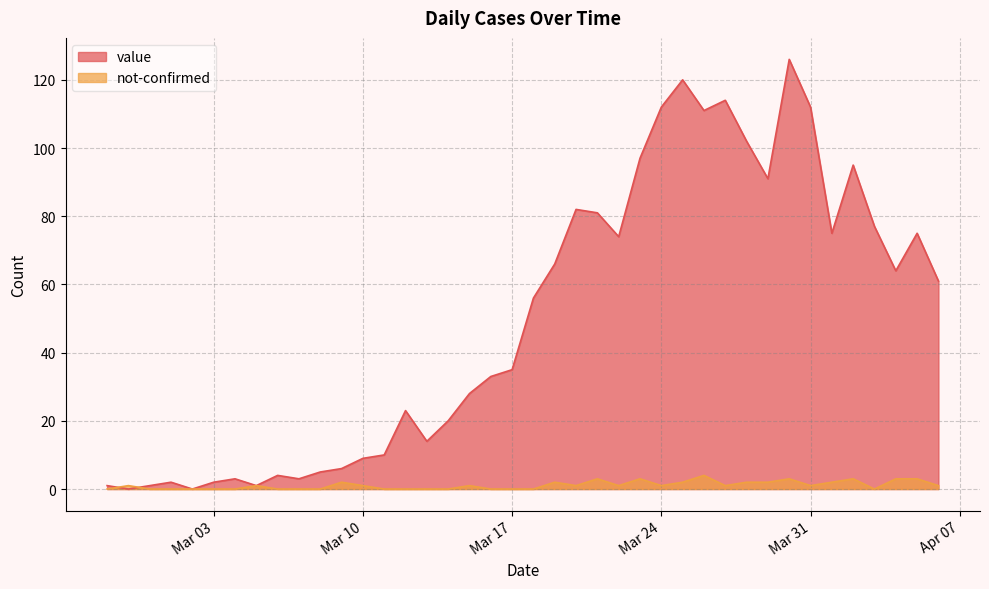

How many intersections are there between value and not-confirmed?

2